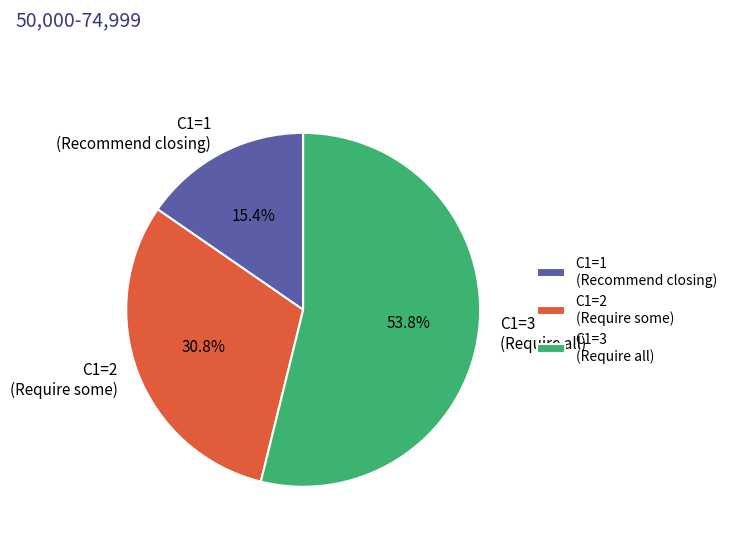

What is the smallest slice in the pie chart?

C1=1 (Recommend closing)